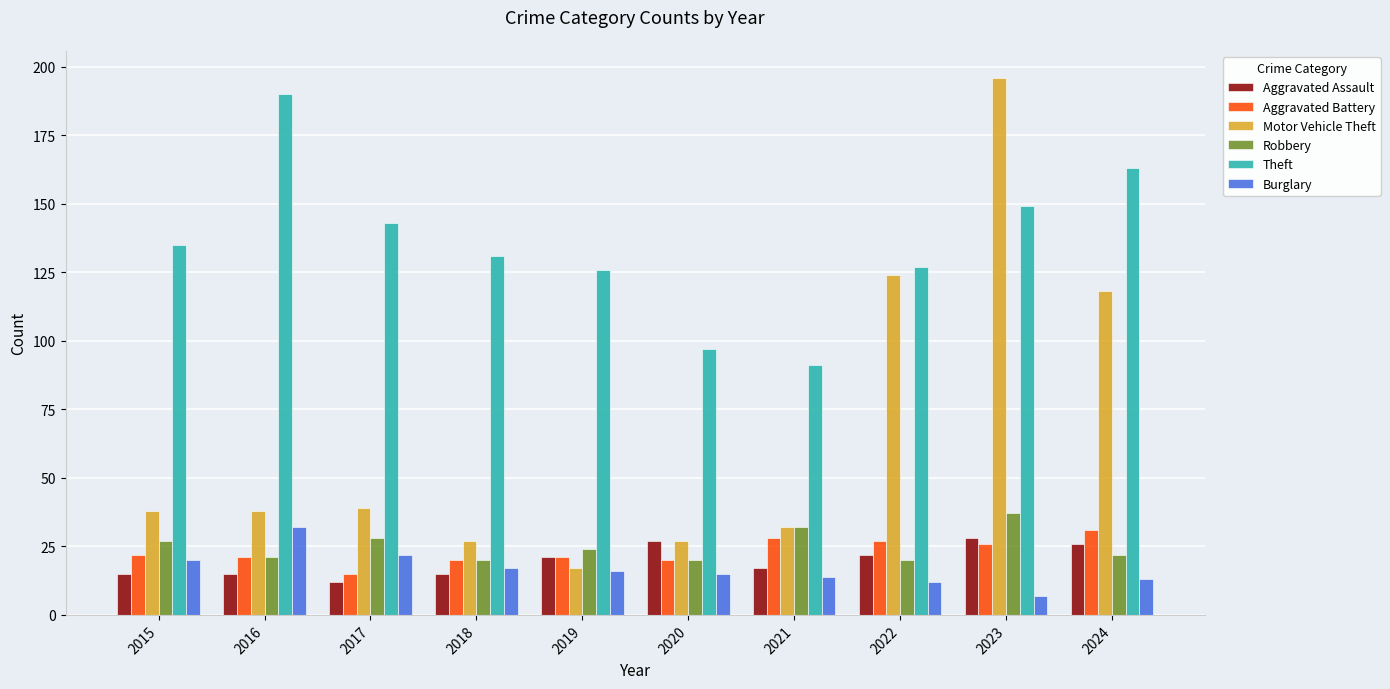

How many categories are shown in the chart?

10